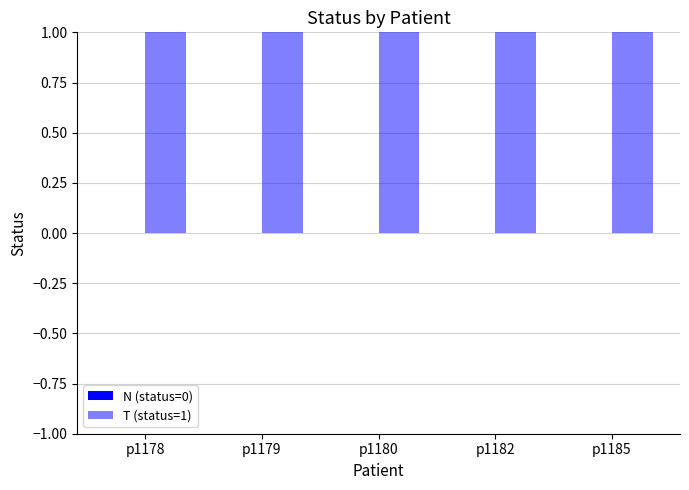

Reading left to right, what are all the values shown in this chart?

N (status=0): 0	0	0	0	0
T (status=1): 1	1	1	1	1